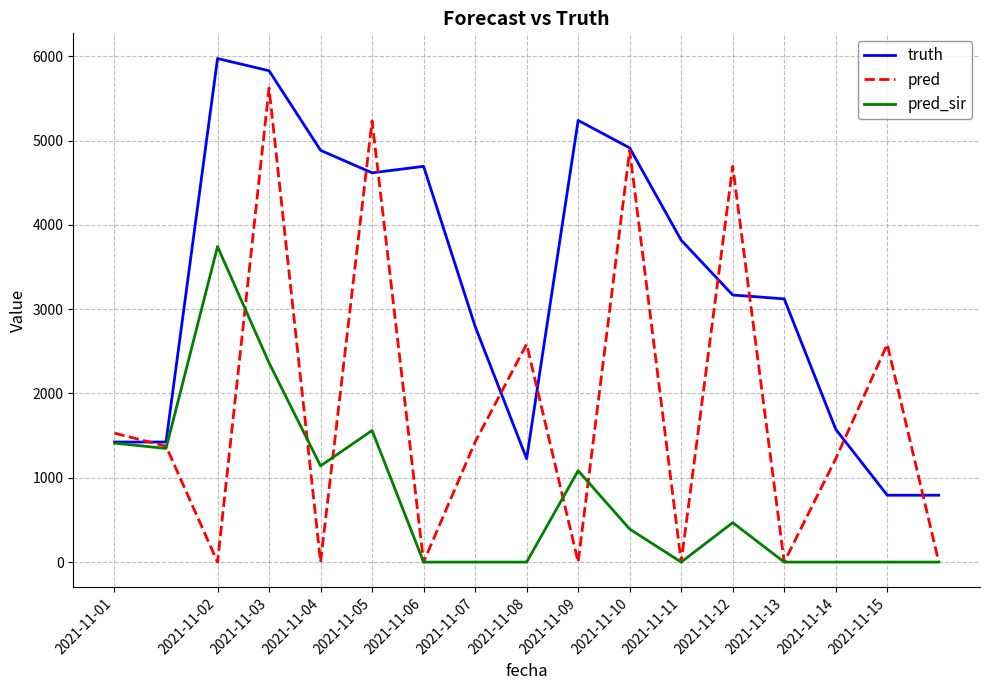

Rank the series by their maximum value, from highest to lowest.

truth, pred, pred_sir